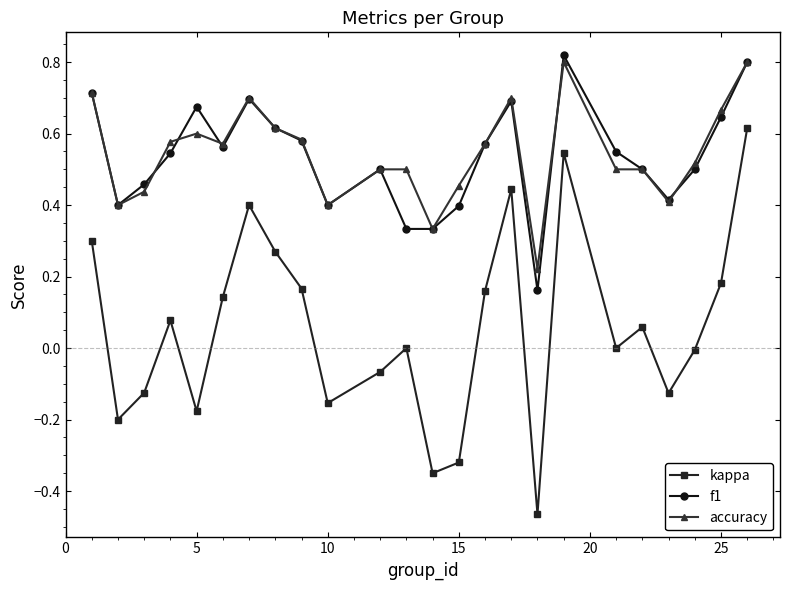

How many interior local peaks does the f1 series have?

5